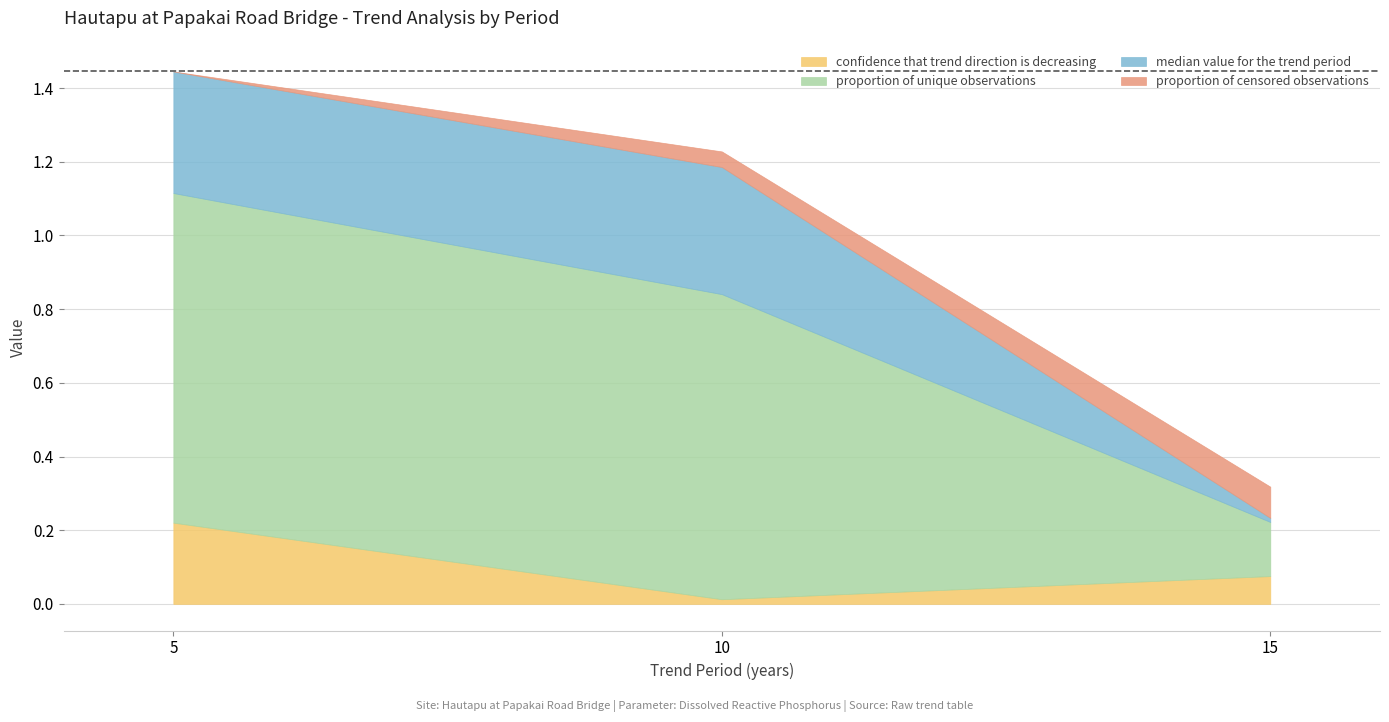

What are all the series names shown in the legend?

confidence that trend direction is decreasing, proportion of unique observations, median value for the trend period, proportion of censored observations